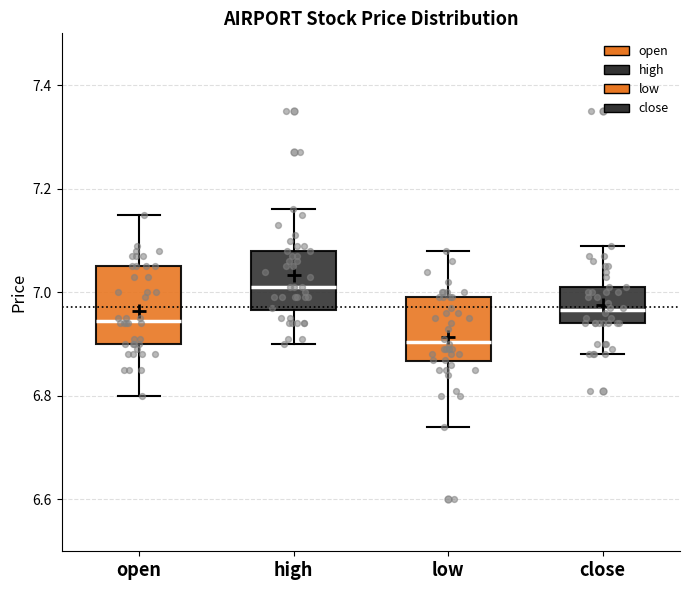

Reading left to right, transcribe this box plot: for each box, give where its median line is, the range the box spans, and where its two whiskers end, as read against the y-axis. The values are not printed on the chart, so give them approximately, as read against the axis.

open: median 6.94, box 6.90 to 7.06, whiskers 6.80 to 7.16
high: median 7.02, box 6.96 to 7.08, whiskers 6.90 to 7.16
low: median 6.90, box 6.86 to 7.00, whiskers 6.74 to 7.08
close: median 6.96, box 6.94 to 7.02, whiskers 6.88 to 7.10